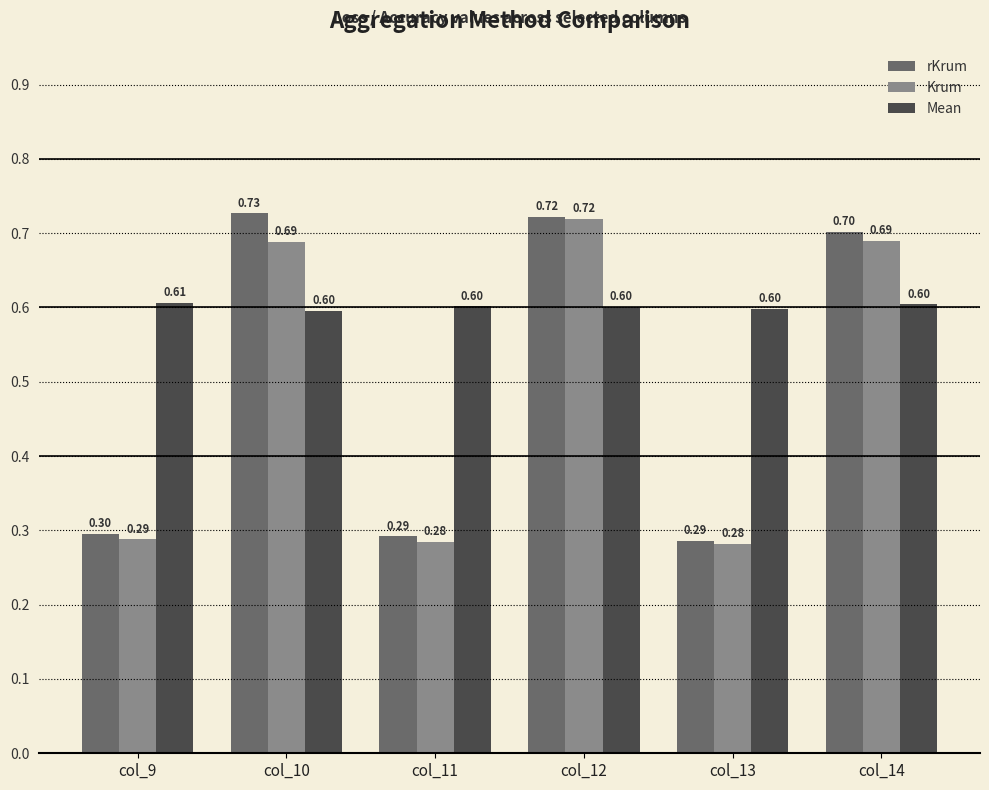

Read the Krum value at col_10.

0.7